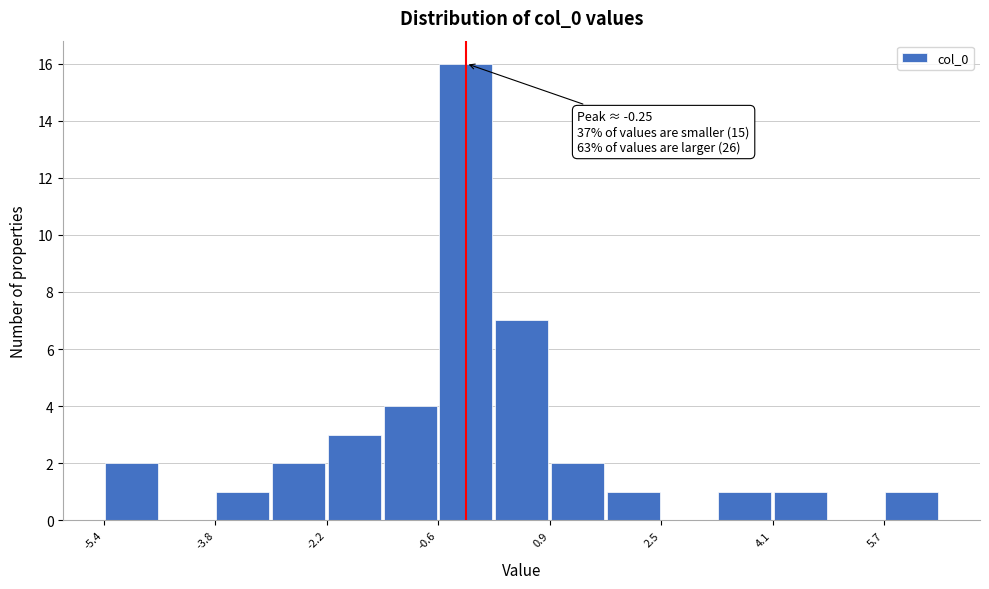

Read against the x-axis, roughly where is the centre of the tallest bar?

-0.2